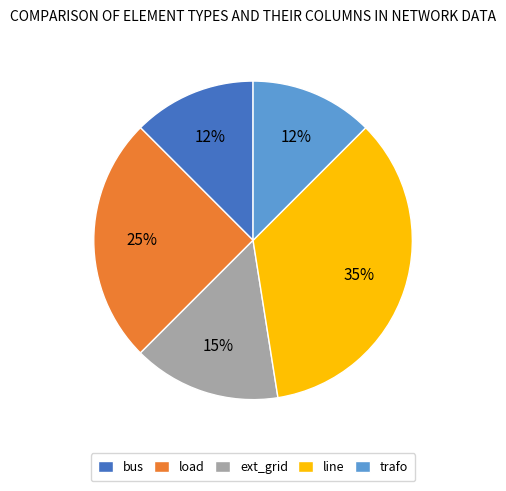

Count the number of slices in the pie.

5